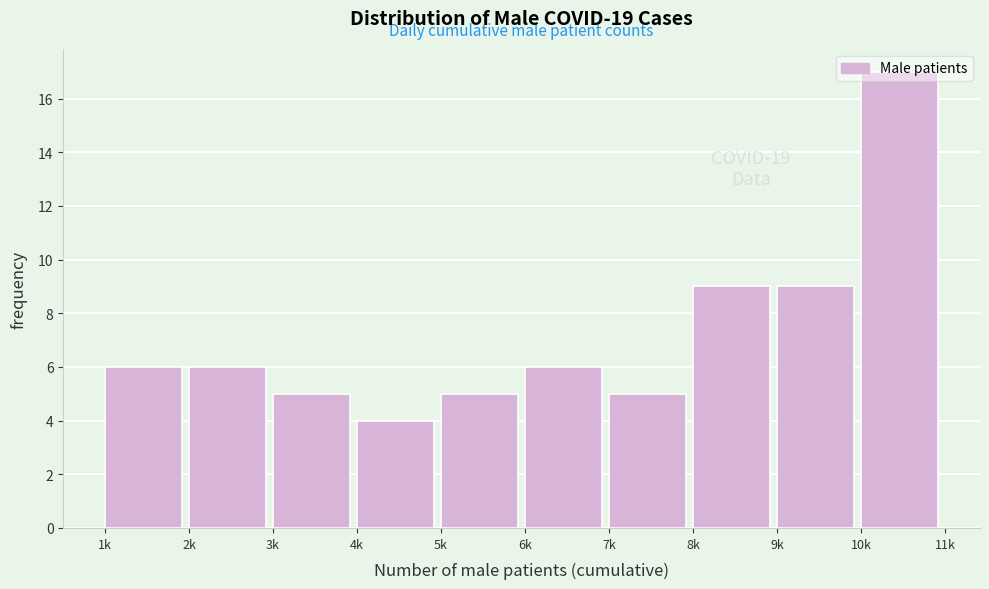

What is the sum of all values?

72